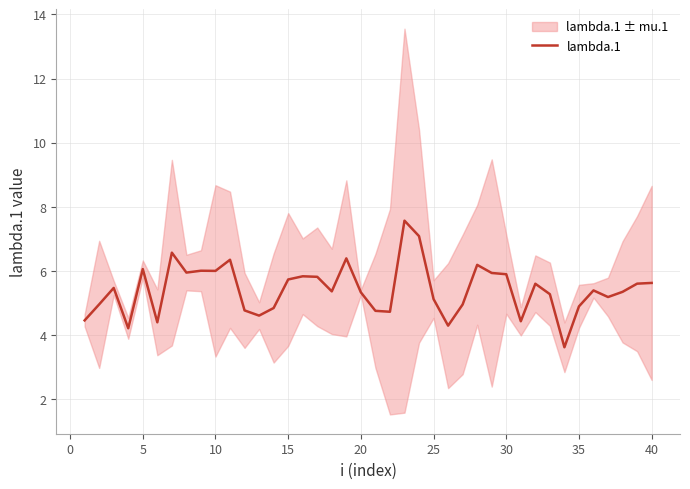

What is the highest value of the lambda.1 series?

7.6